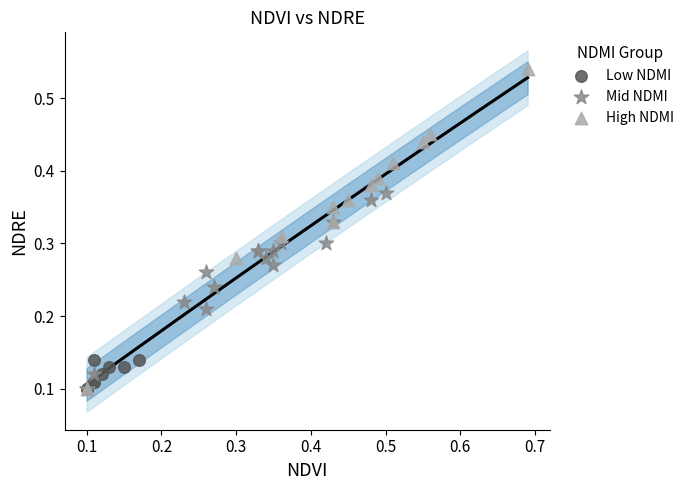

Which series has the largest Y range (max minus min)?

High NDMI